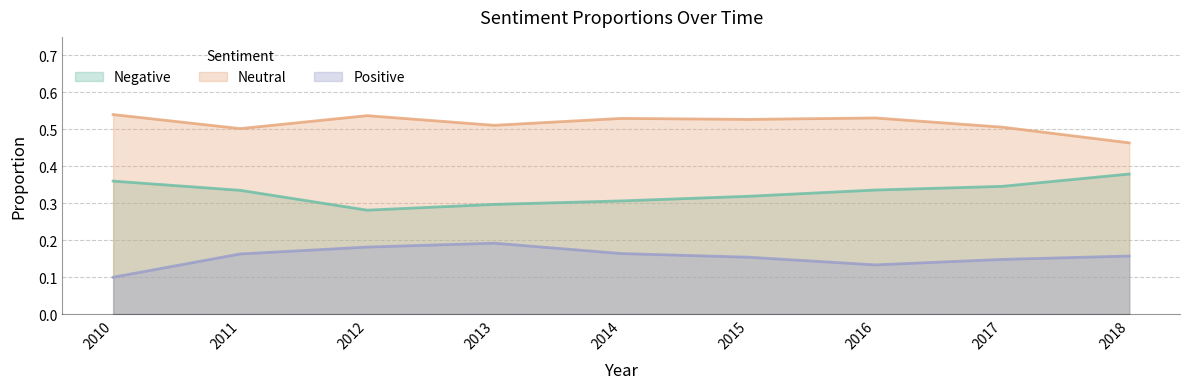

What is the minimum value for Neutral?

0.5